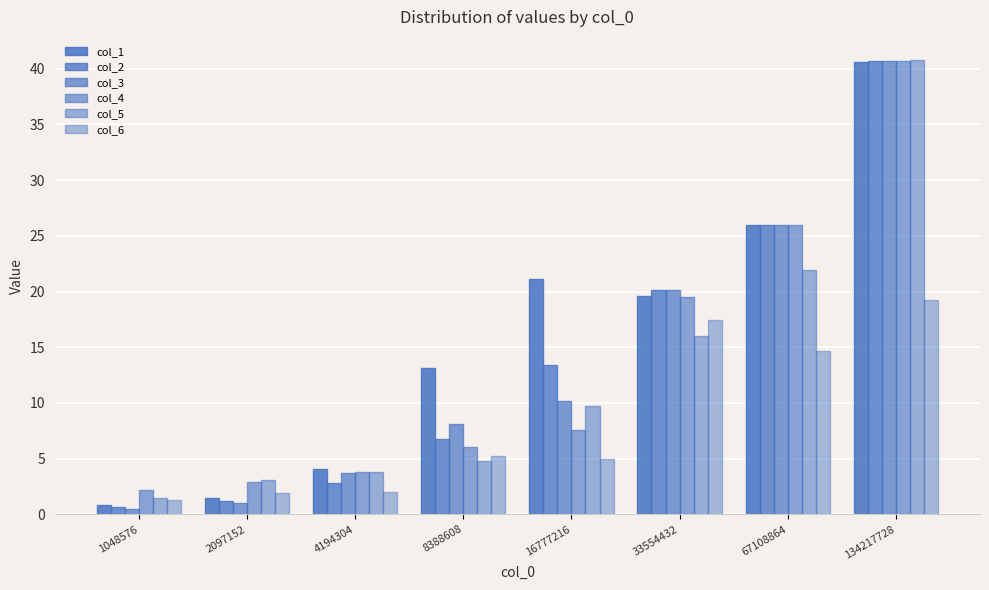

What is the greatest value displayed?

40.8